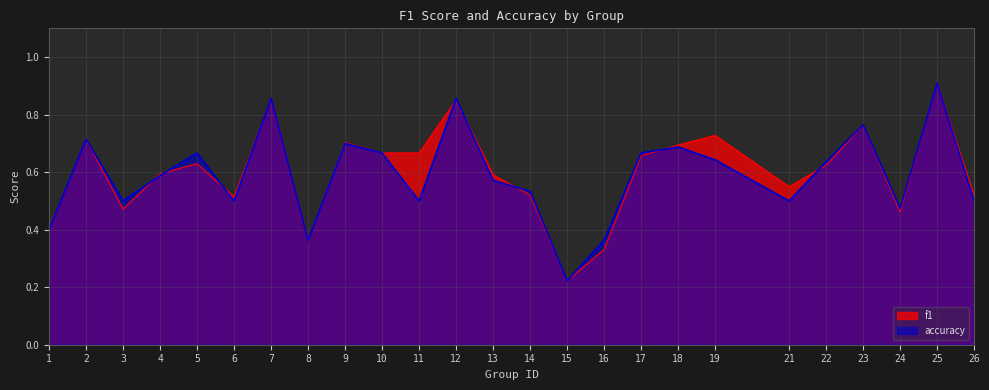

What are all the series names shown in the legend?

f1, accuracy